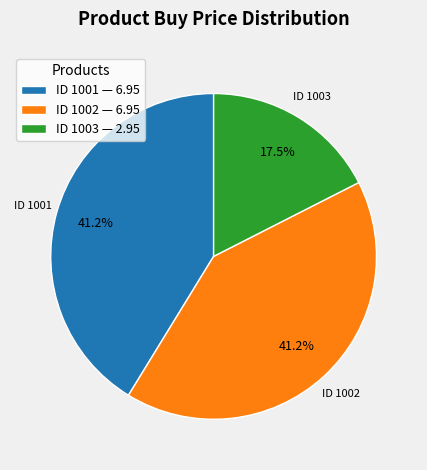

What is the ratio of the value at ID 1003 to the value at ID 1001?

0.4